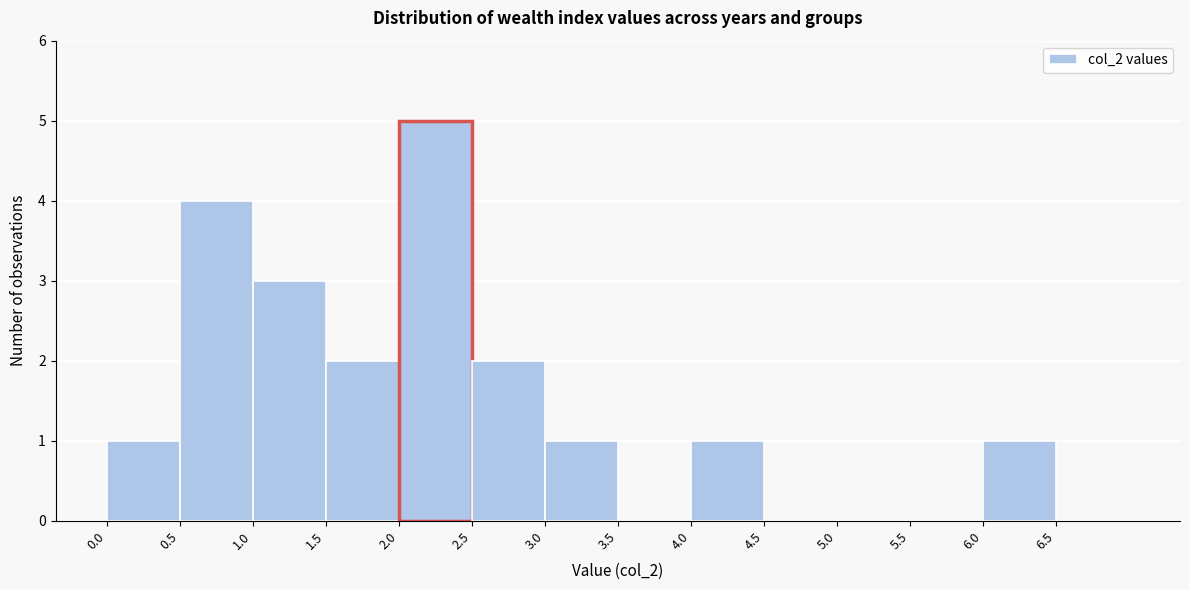

Which range on the x-axis has the tallest bar?

2.0 to 2.5